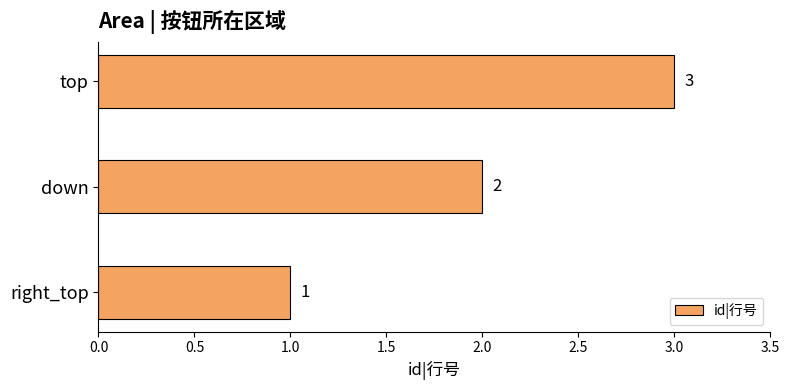

Count the values in the range 1 to 3.

3